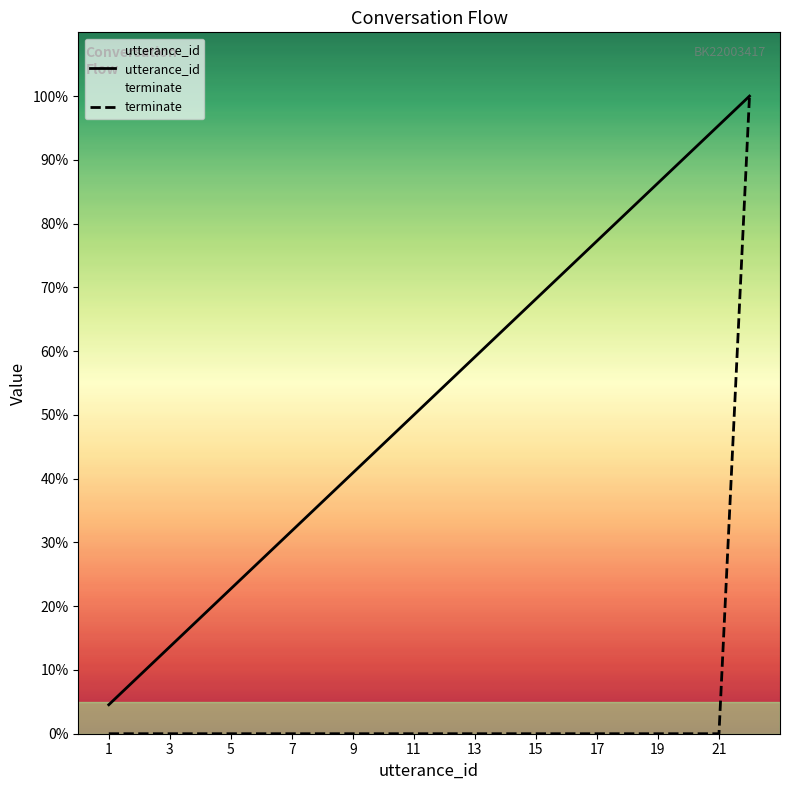

What is the lowest value of the utterance_id series?

4.5